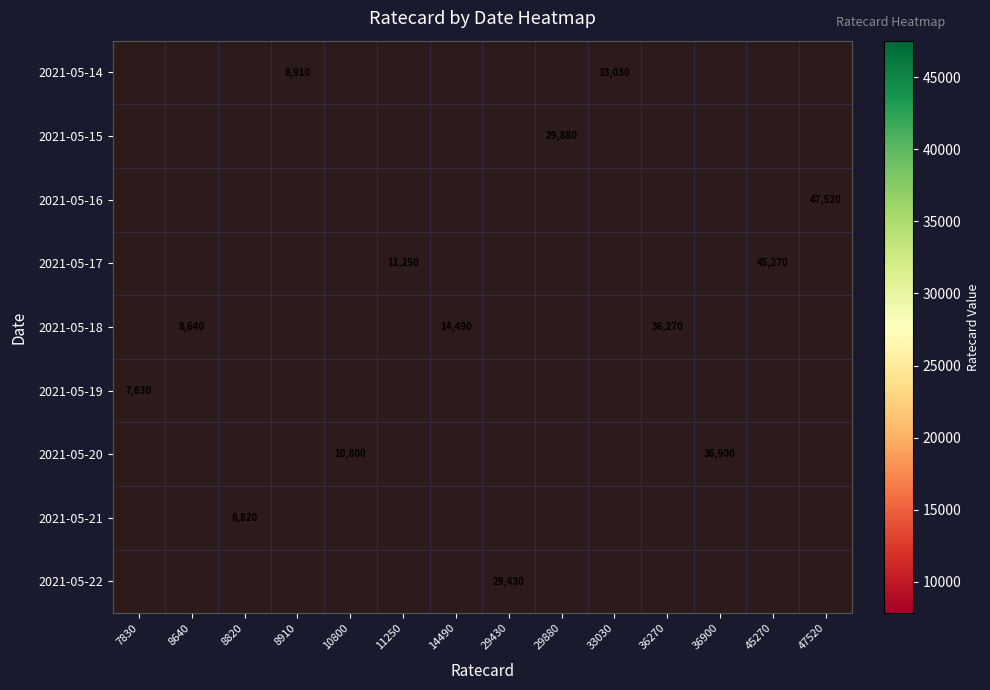

The 2021-05-14 series shows 44791 at 33030. True or false?

False